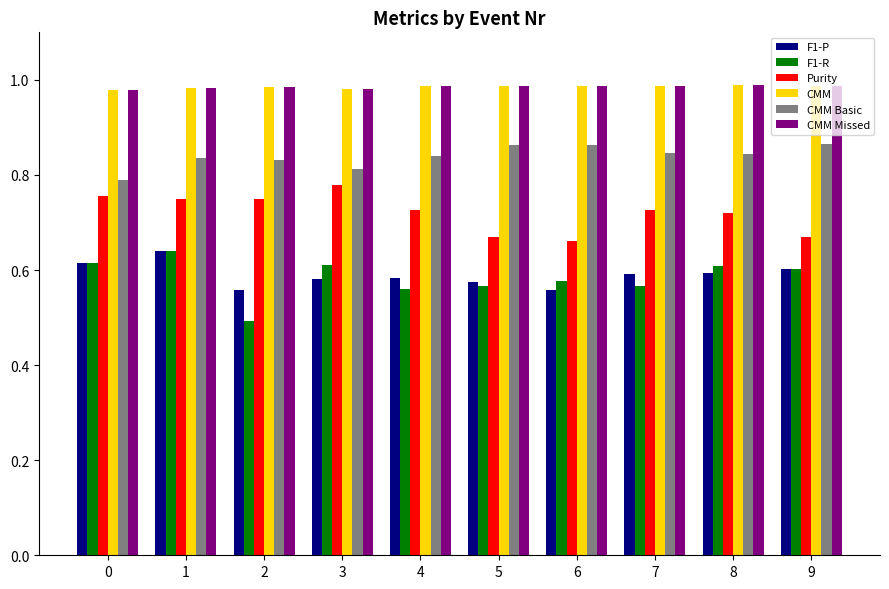

What is the minimum value shown in the chart?

0.5